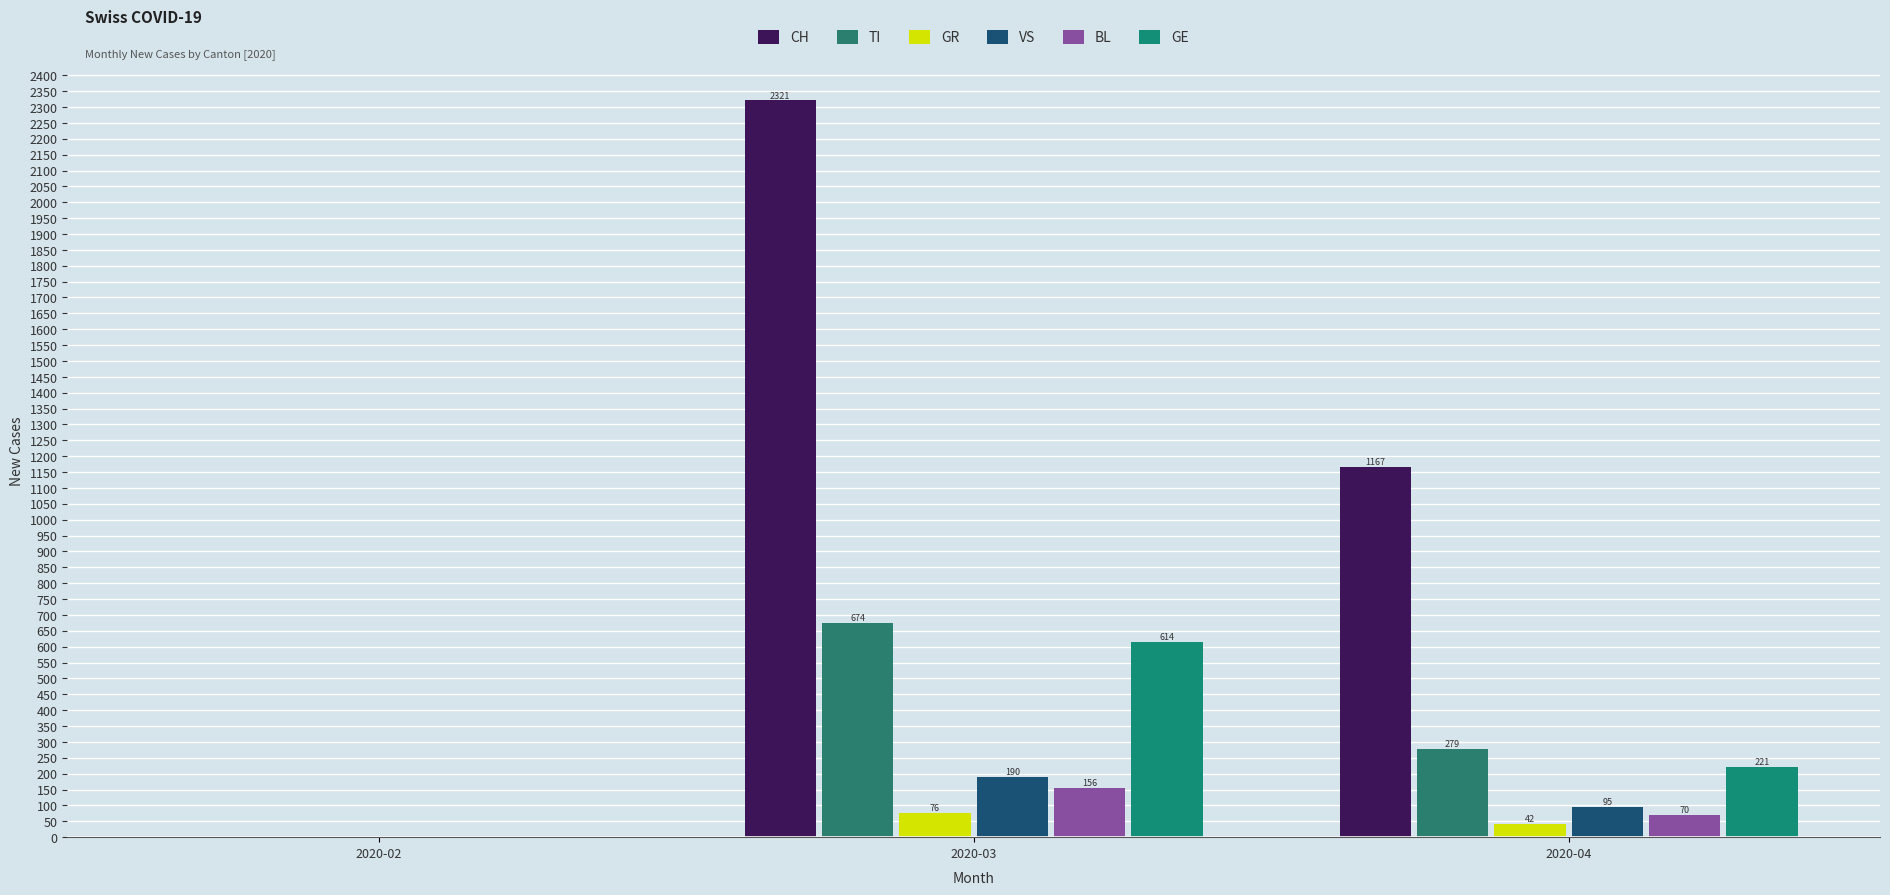

Where does the GE series first go above 221?

2020-03